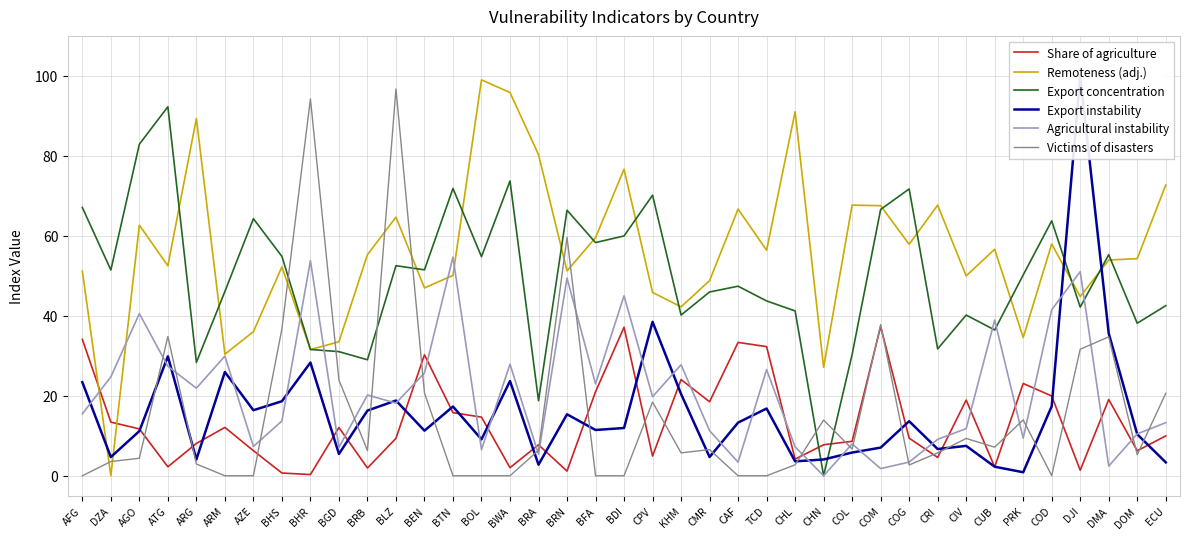

True or false: Export instability has more than 2 points higher than both neighbors.

True